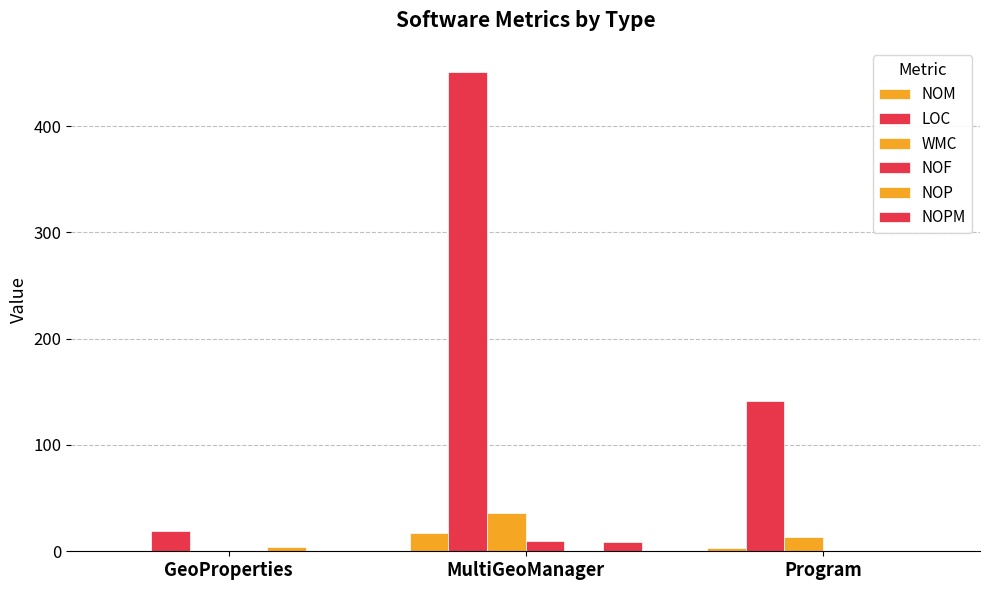

At which category is the sum across all series the highest?

MultiGeoManager